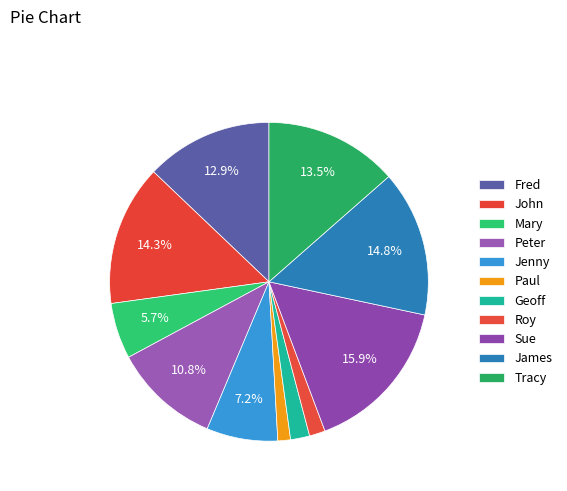

What is the smallest slice in the pie chart?

Paul